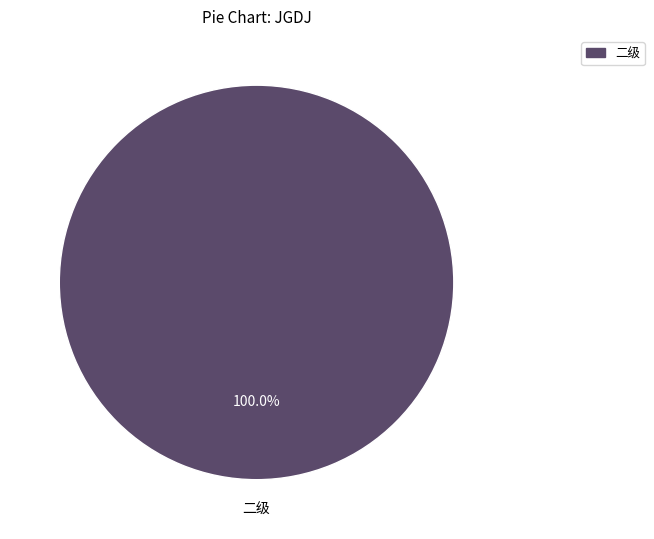

Does any single category account for the majority?

Yes